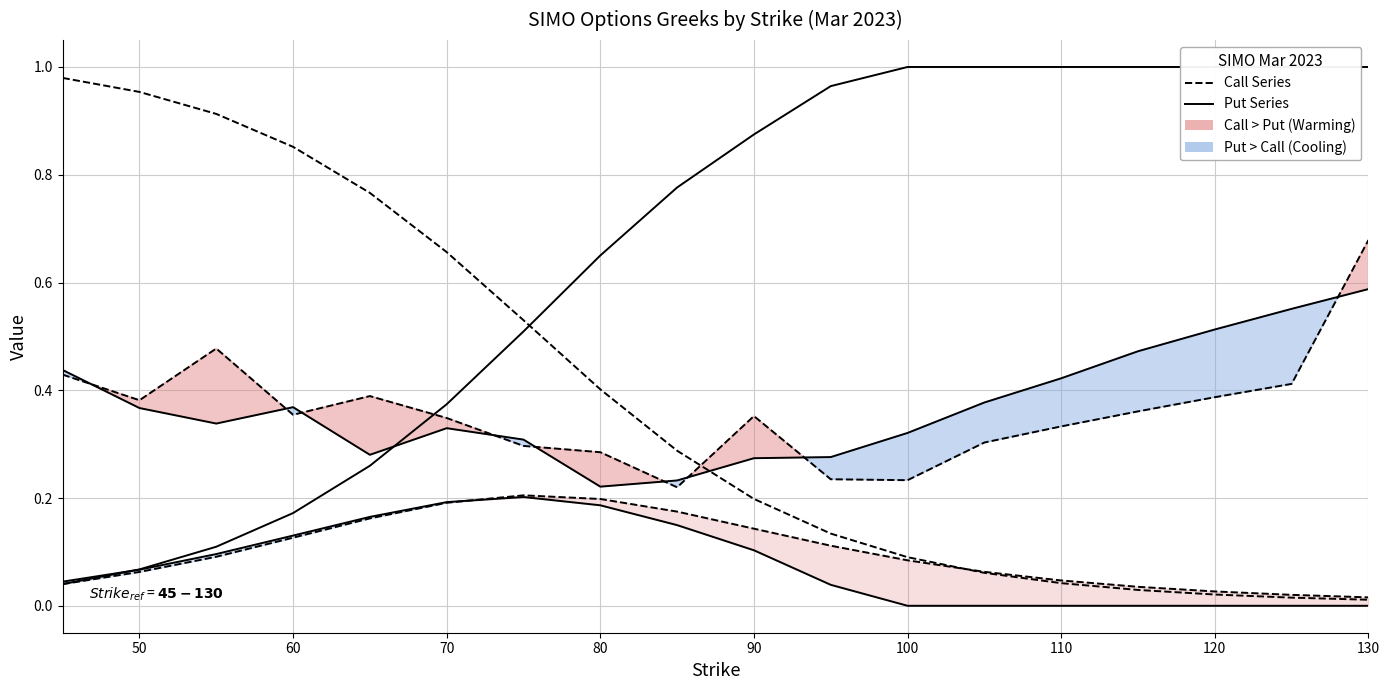

What is the sum of all Put Delta values?

11.8